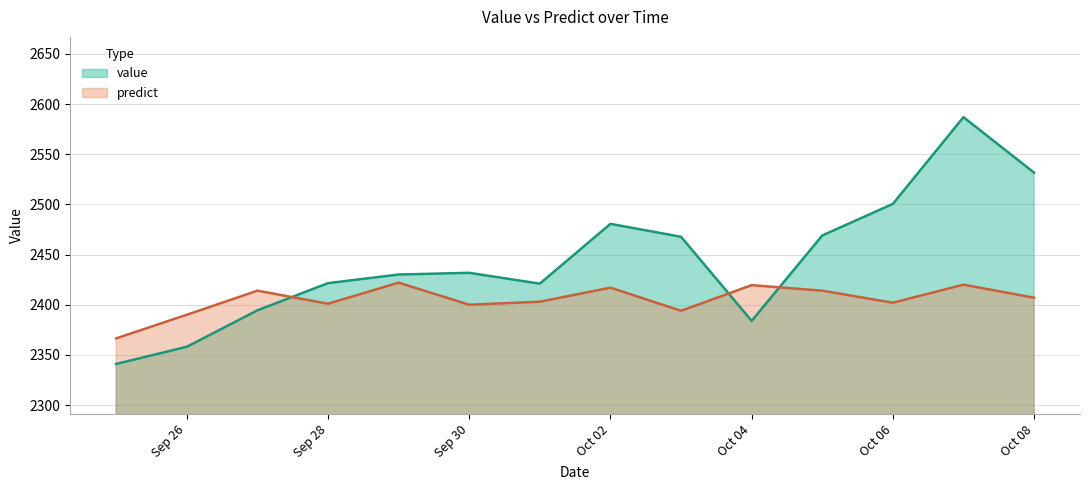

How many data points in value are above 2431?

7